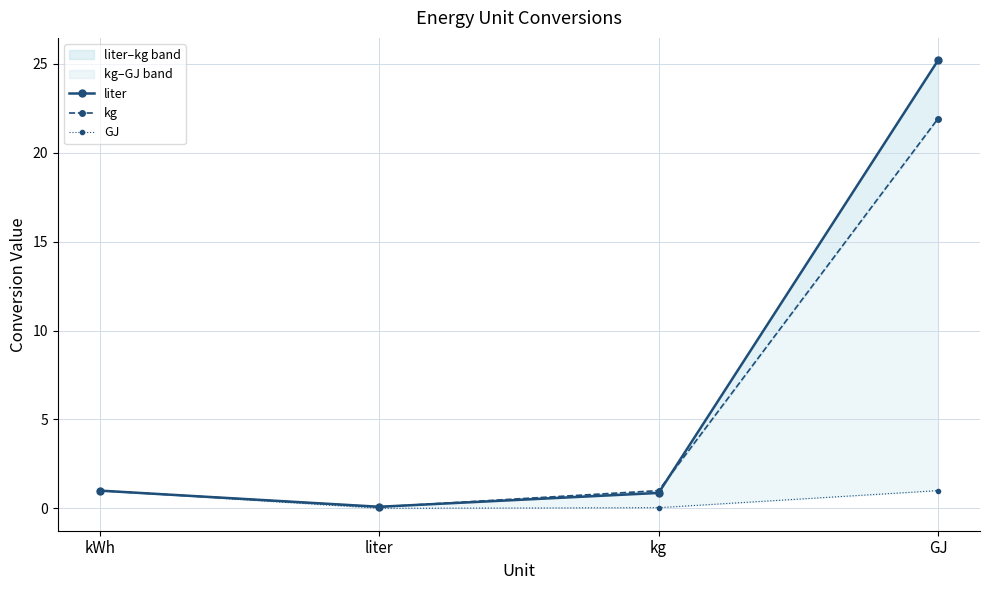

Rank the categories by kg value from lowest to highest.

liter, kWh, kg, GJ